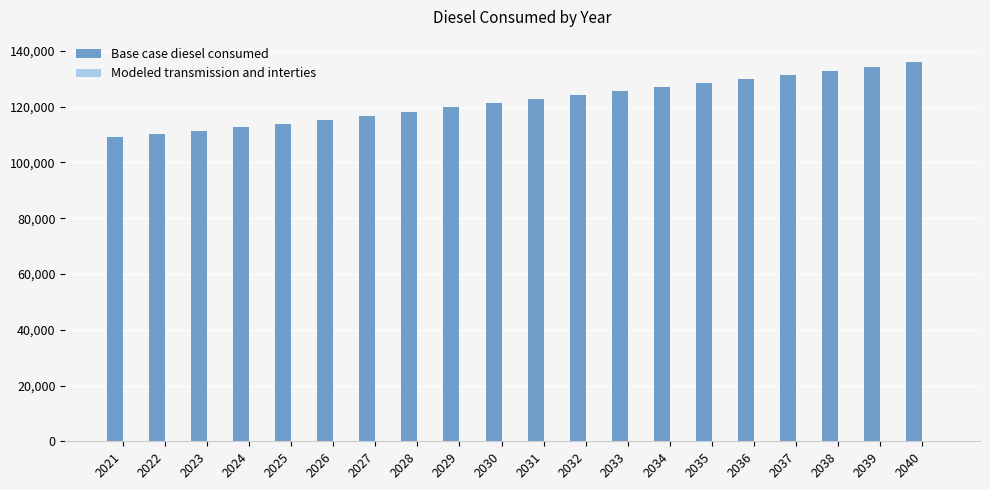

What is the sum of all values?

2440110.8